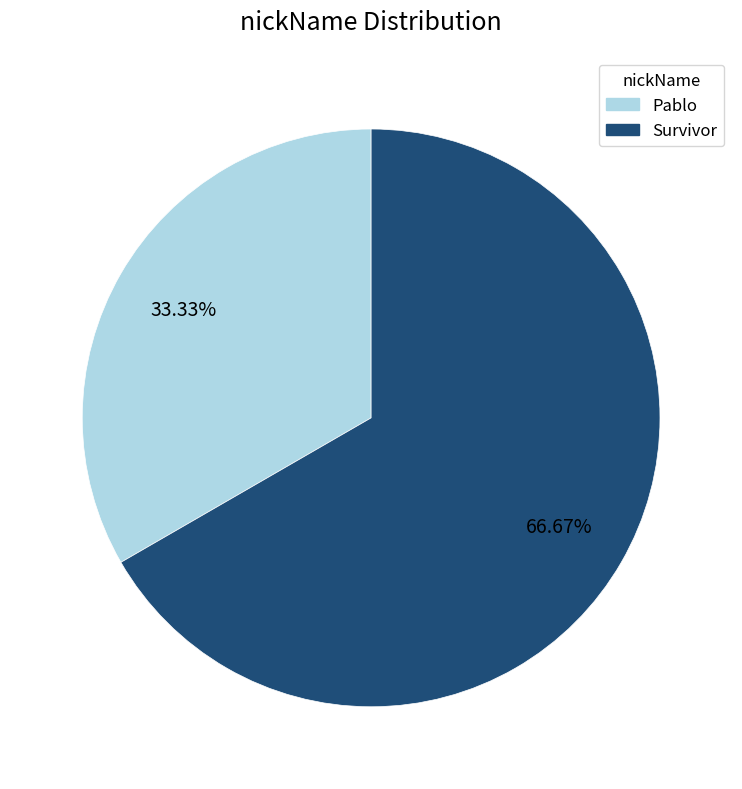

To the nearest percent, what is the difference between the largest and smallest slice percentages?

33%